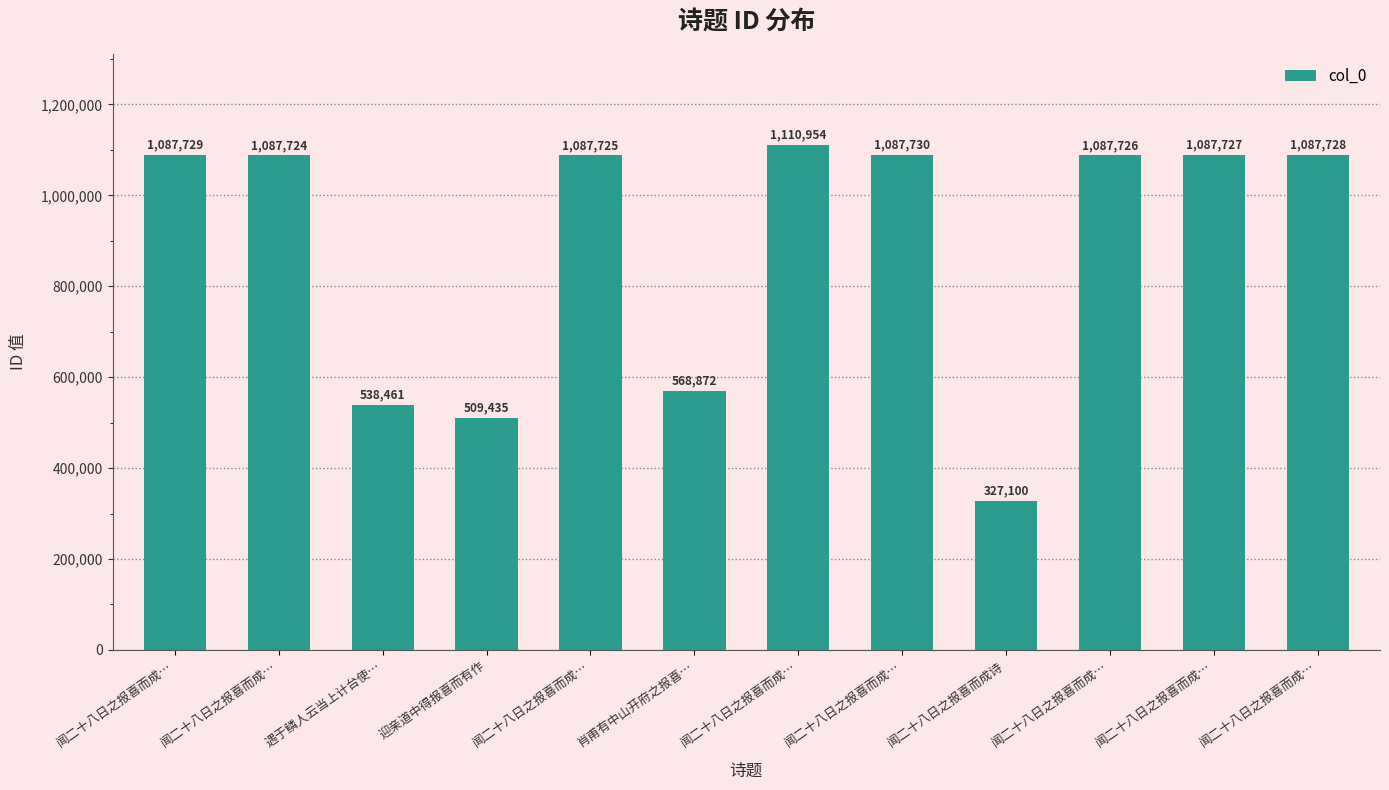

Rank the categories by value from highest to lowest.

闻二十八日之报喜而成…, 闻二十八日之报喜而成…, 闻二十八日之报喜而成…, 闻二十八日之报喜而成…, 闻二十八日之报喜而成…, 闻二十八日之报喜而成…, 闻二十八日之报喜而成…, 闻二十八日之报喜而成…, 肖甫有中山开府之报喜…, 遇于鳞人云当上计台使…, 迎亲道中得报喜而有作, 闻二十八日之报喜而成诗